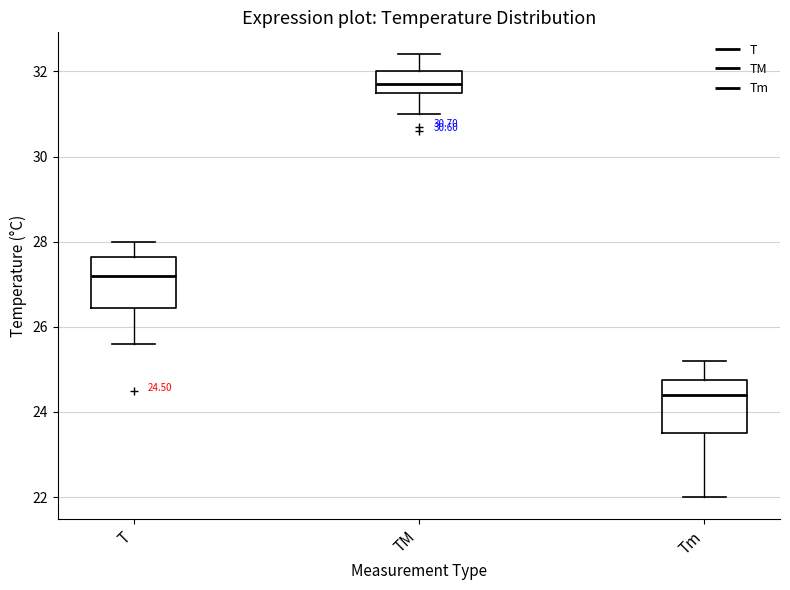

Which box's median line is the highest?

TM